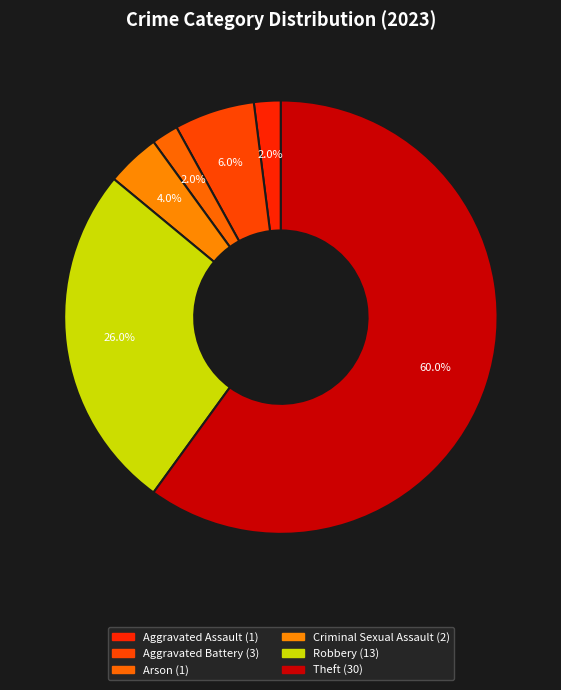

How many slices are in this pie chart?

6